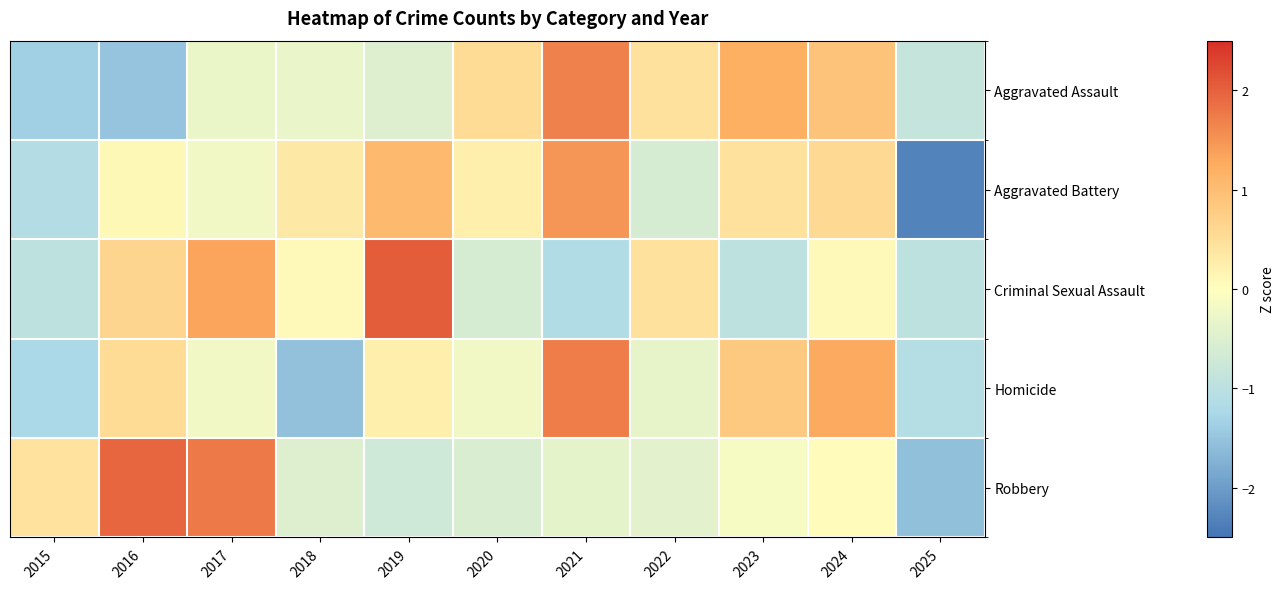

At 2016, list the series in order from largest to smallest.

Robbery, Criminal Sexual Assault, Homicide, Aggravated Battery, Aggravated Assault